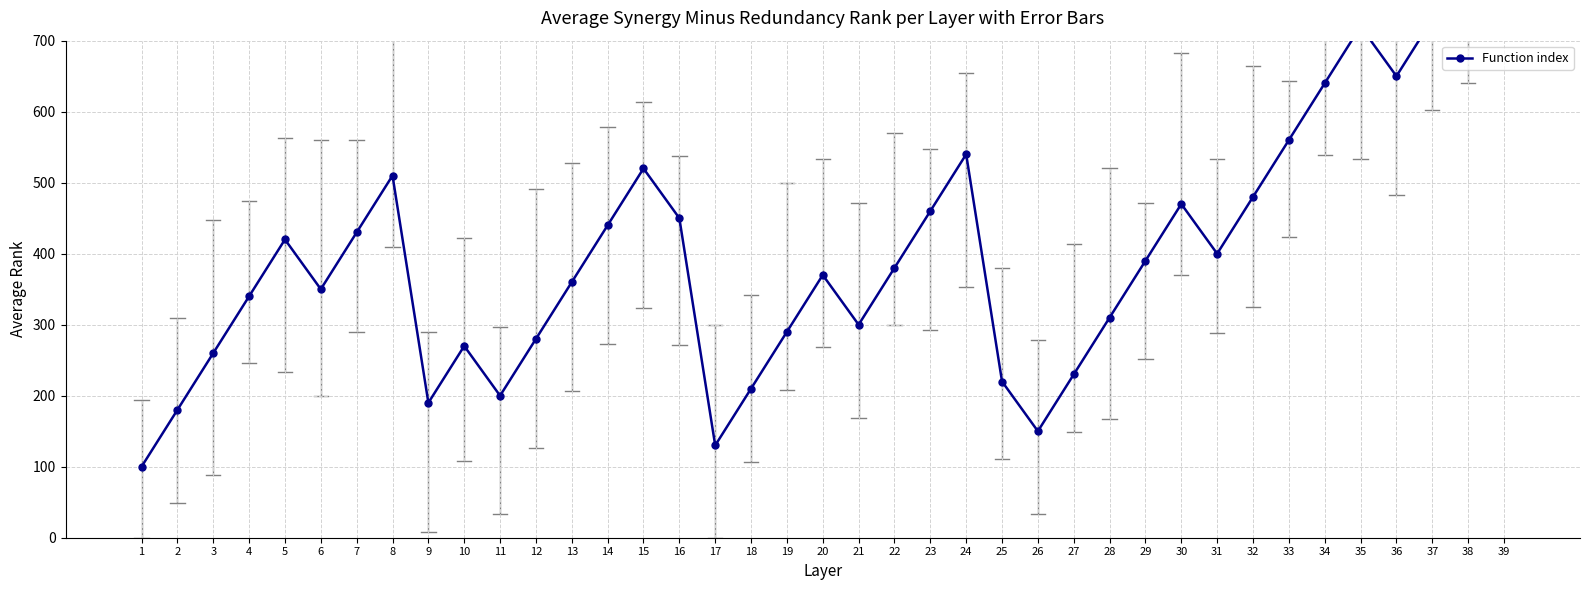

What is the ratio of the value at 34 to the value at 38?

0.8